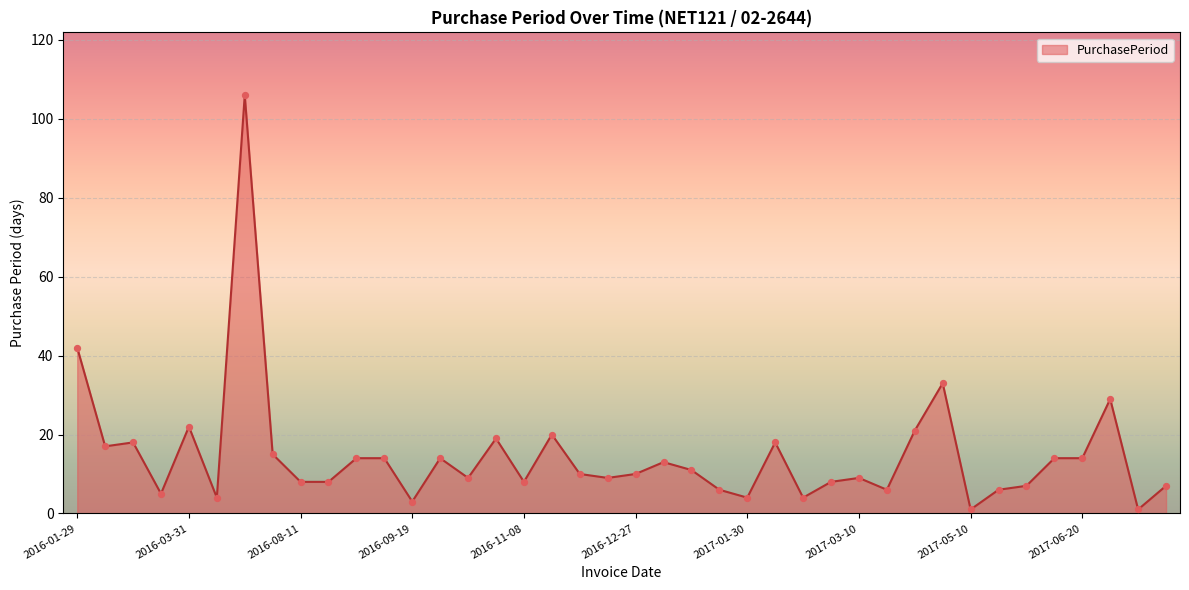

What is the maximum value shown in the chart?

106